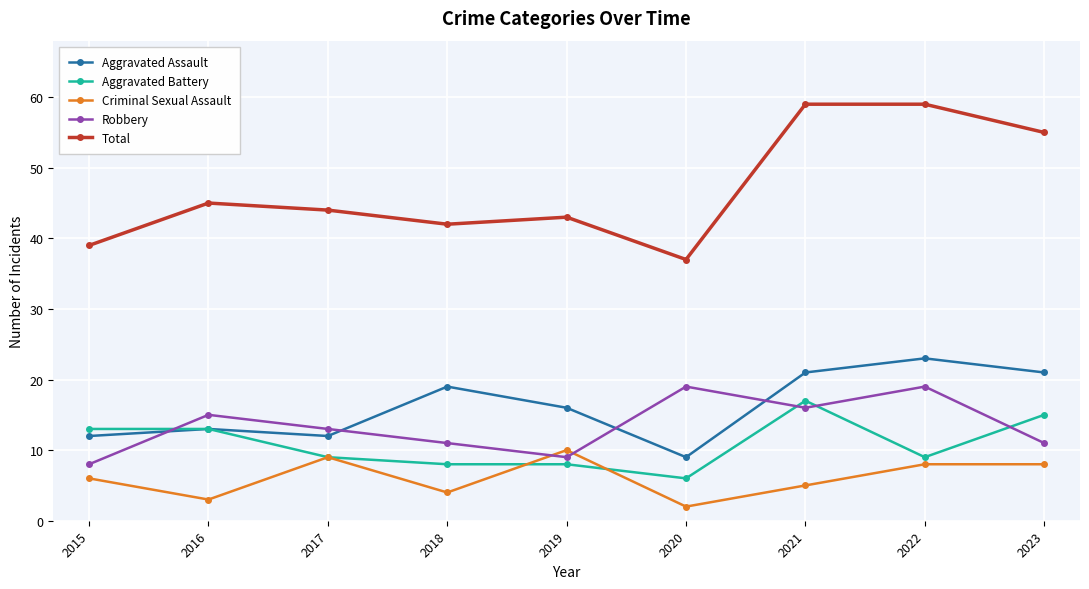

Which series has the largest total across all categories?

Total